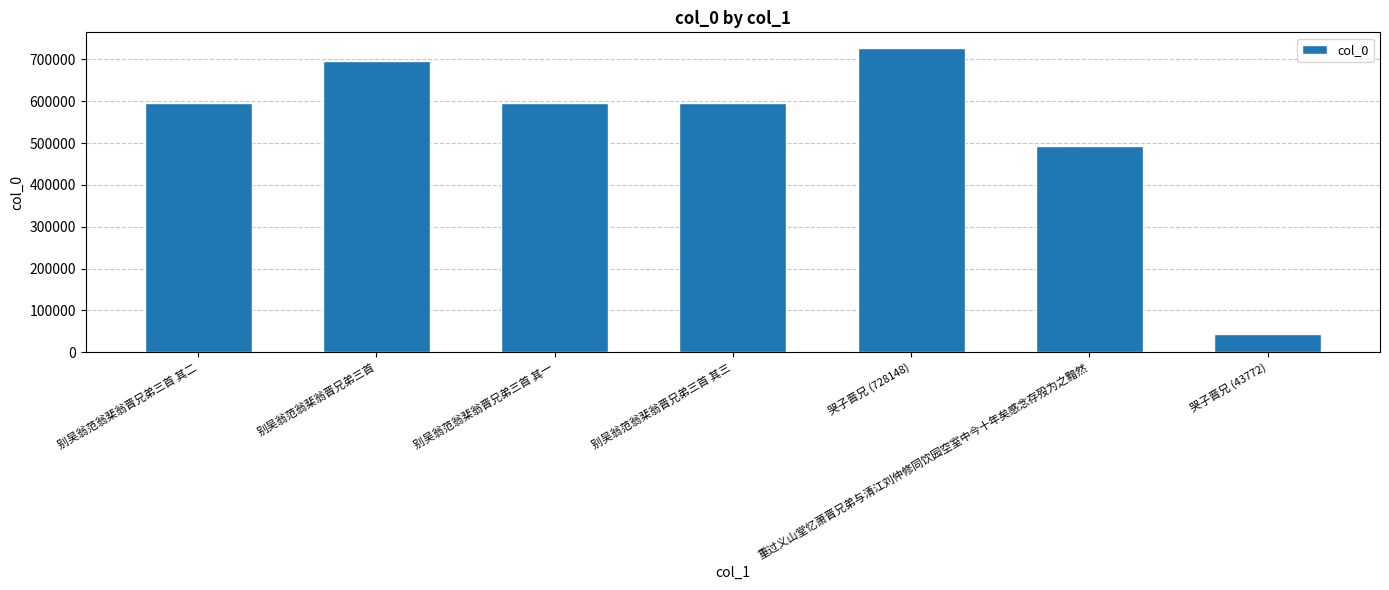

At which category does the chart reach its peak across all series?

哭子晋兄 (728148)